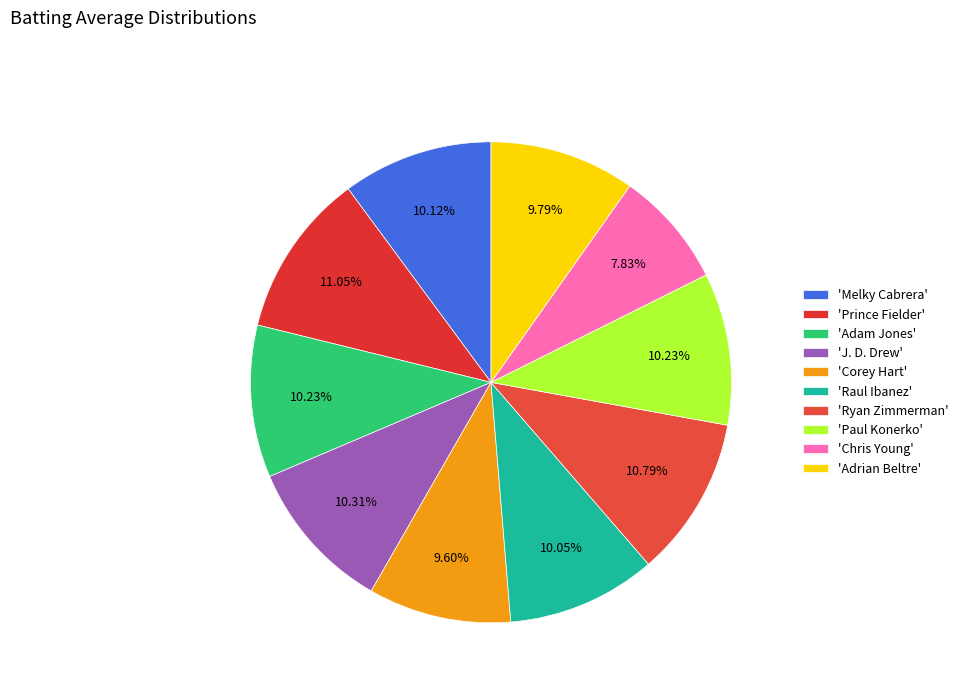

To the nearest percent, what is the difference between the largest and smallest slice percentages?

3%